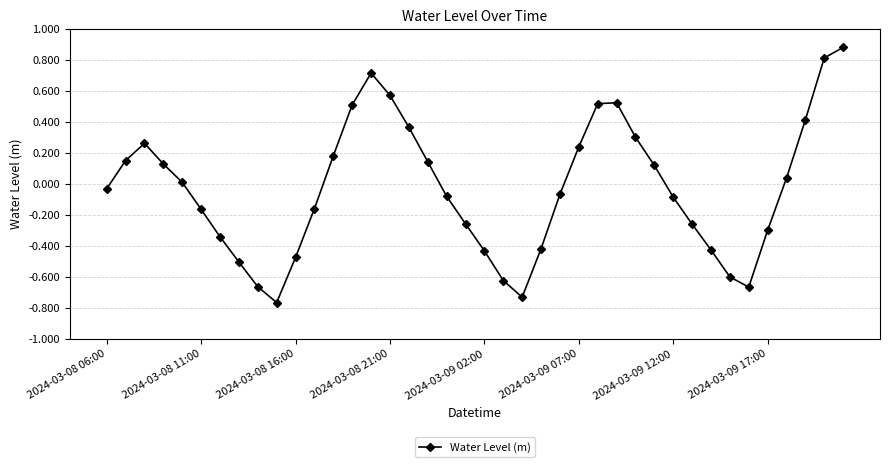

What is the difference between the second highest and minimum values?

1.6